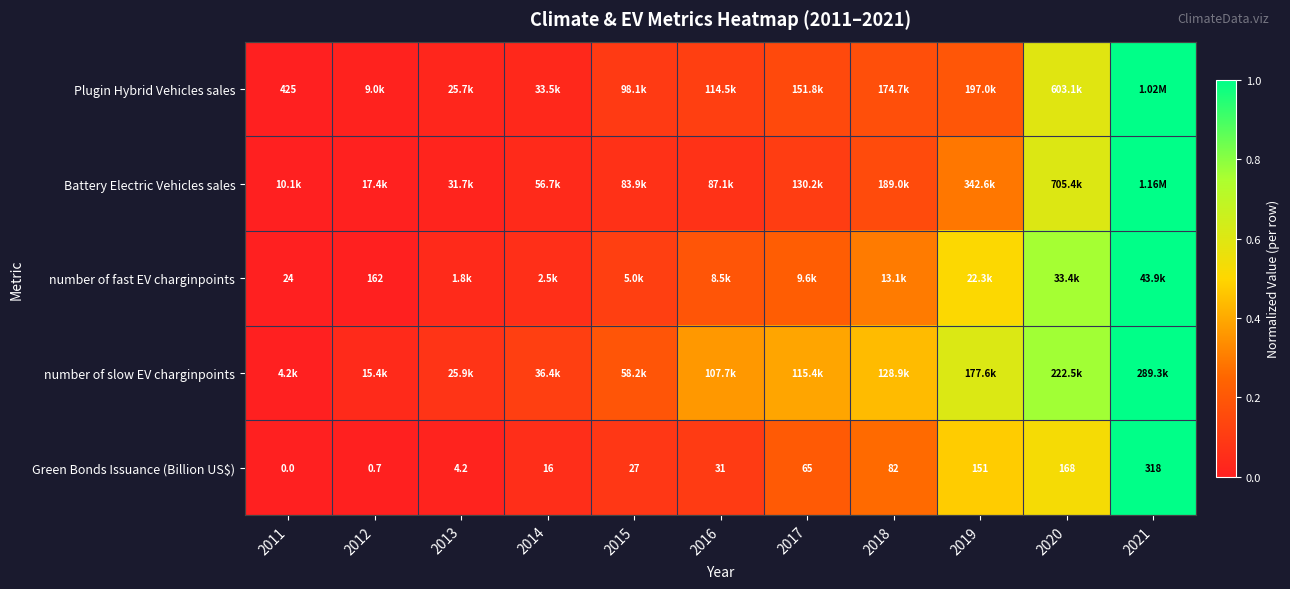

How many distinct data groups are displayed?

5